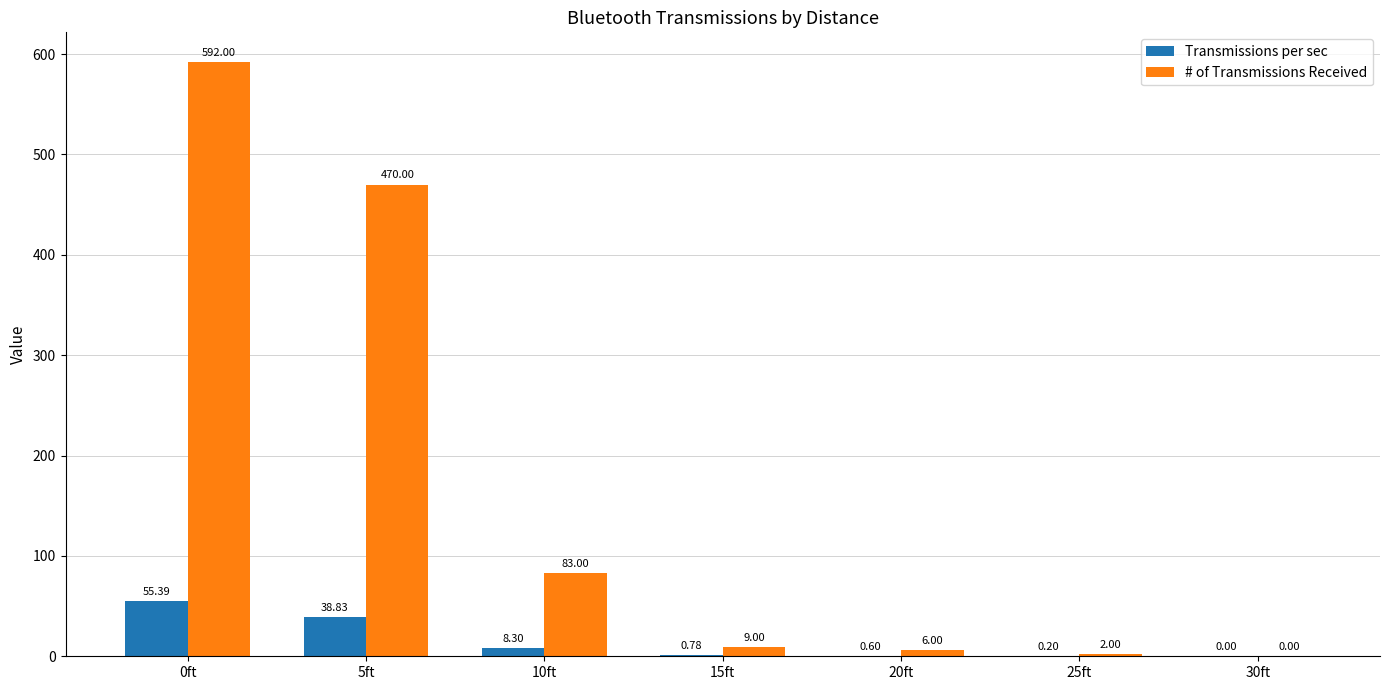

What is the sum of the Transmissions per sec values at 5ft and 15ft?

39.6